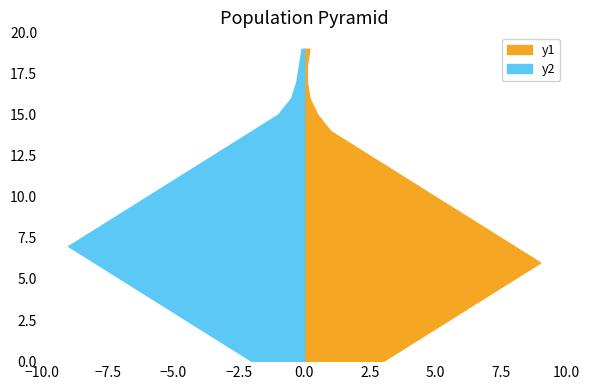

Reading left to right, what are all the values shown in this chart?

y1: 0-1=3.0	1-2=4.0	2-3=5.0	3-4=6.0	4-5=7.0	5-6=8.0	6-7=9.0	7-8=8.0	8-9=7.0	9-10=6.0	10-11=5.0	11-12=4.0	12-13=3.0	13-14=2.0	14-15=1.0	15-16=0.5	16-17=0.2	17-18=0.1	18-19=0.1	19-20=0.2
y2: 0-1=2.0	1-2=3.0	2-3=4.0	3-4=5.0	4-5=6.0	5-6=7.0	6-7=8.0	7-8=9.0	8-9=8.0	9-10=7.0	10-11=6.0	11-12=5.0	12-13=4.0	13-14=3.0	14-15=2.0	15-16=1.0	16-17=0.5	17-18=0.3	18-19=0.2	19-20=0.1